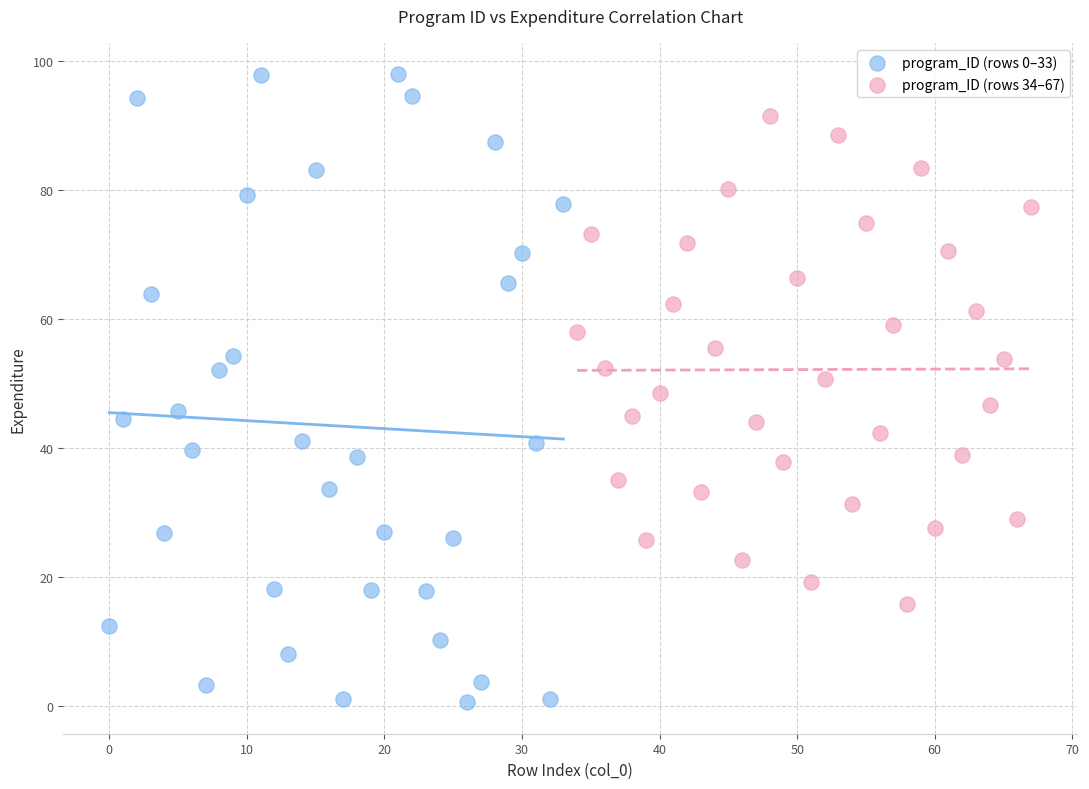

What are all the series names shown in the legend?

program_ID (rows 0–33), program_ID (rows 34–67)